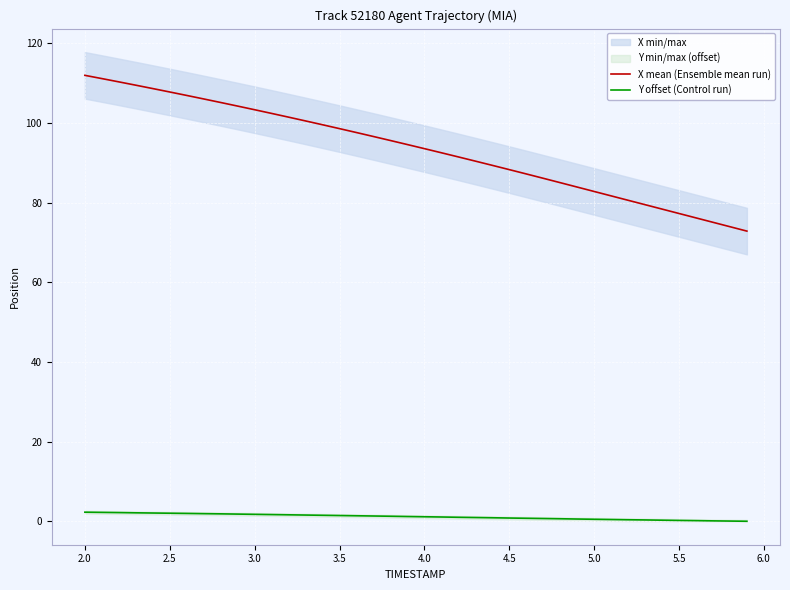

The X mean (Ensemble mean run) series shows 48.6 at 4.5. True or false?

False